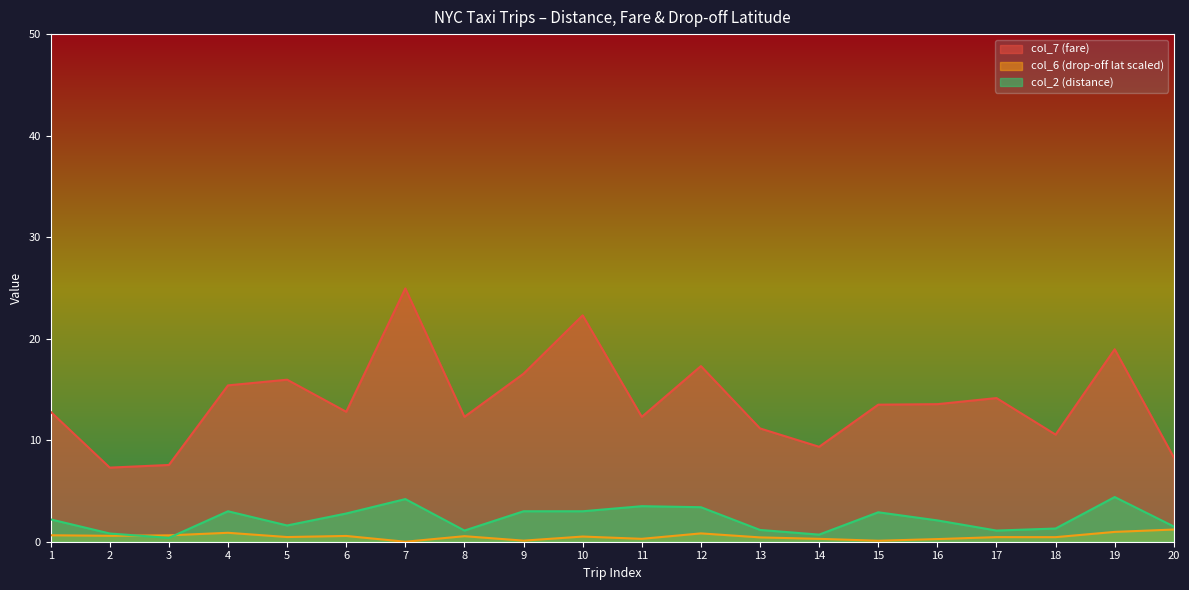

The value of col_6 at 6 is 0.8. True or false?

False